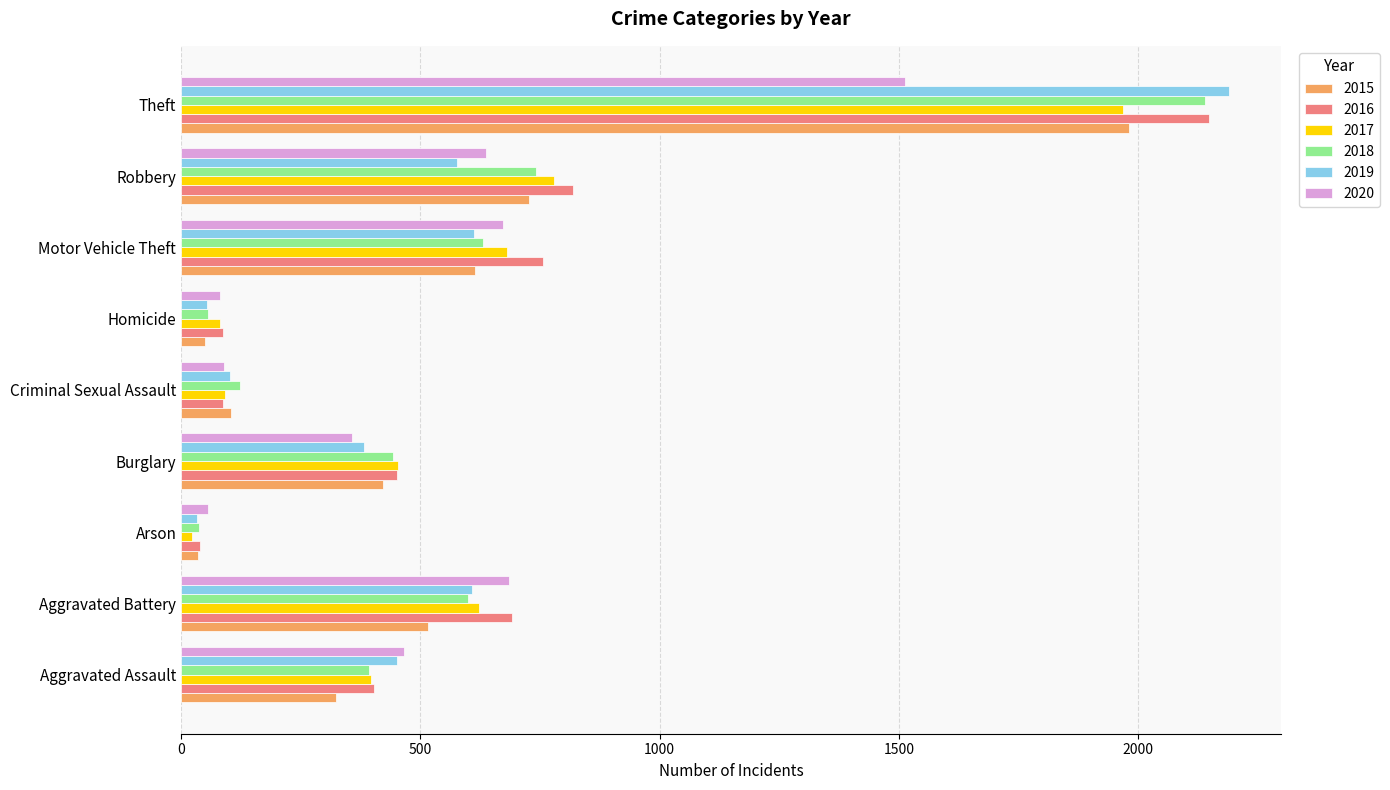

What is the difference between the 2019 values at Robbery and Homicide?

524